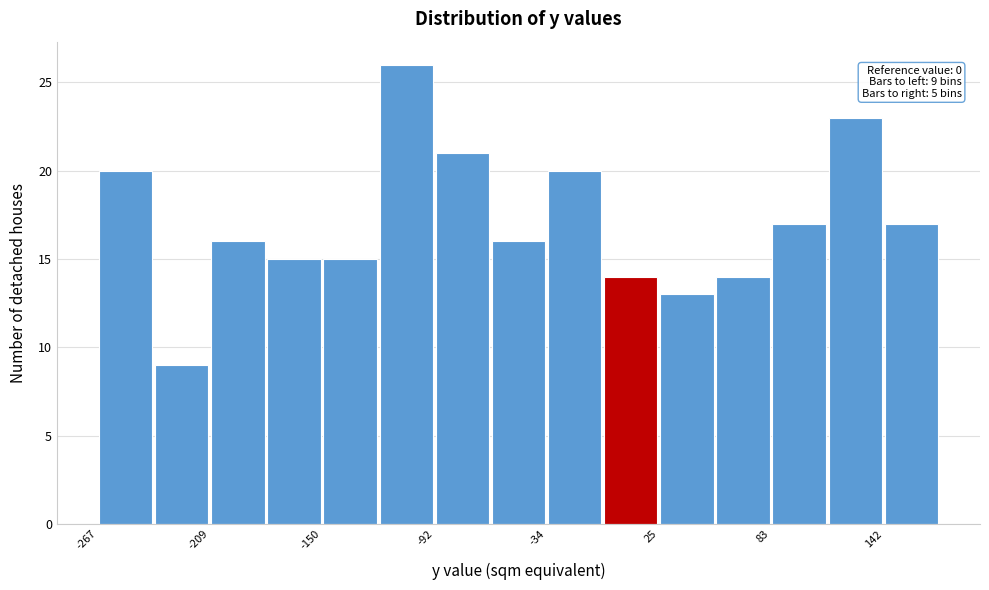

Around what value on the x-axis is the tallest bar? Give the approximate position of its centre, as read against the axis.

-110